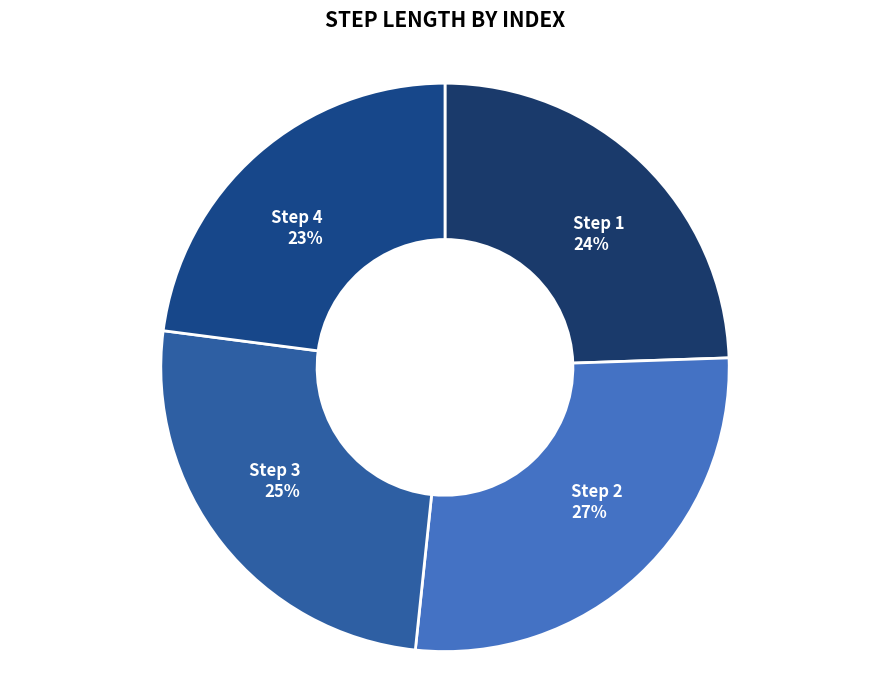

To the nearest percent, what portion does Step 2 27% represent?

27%